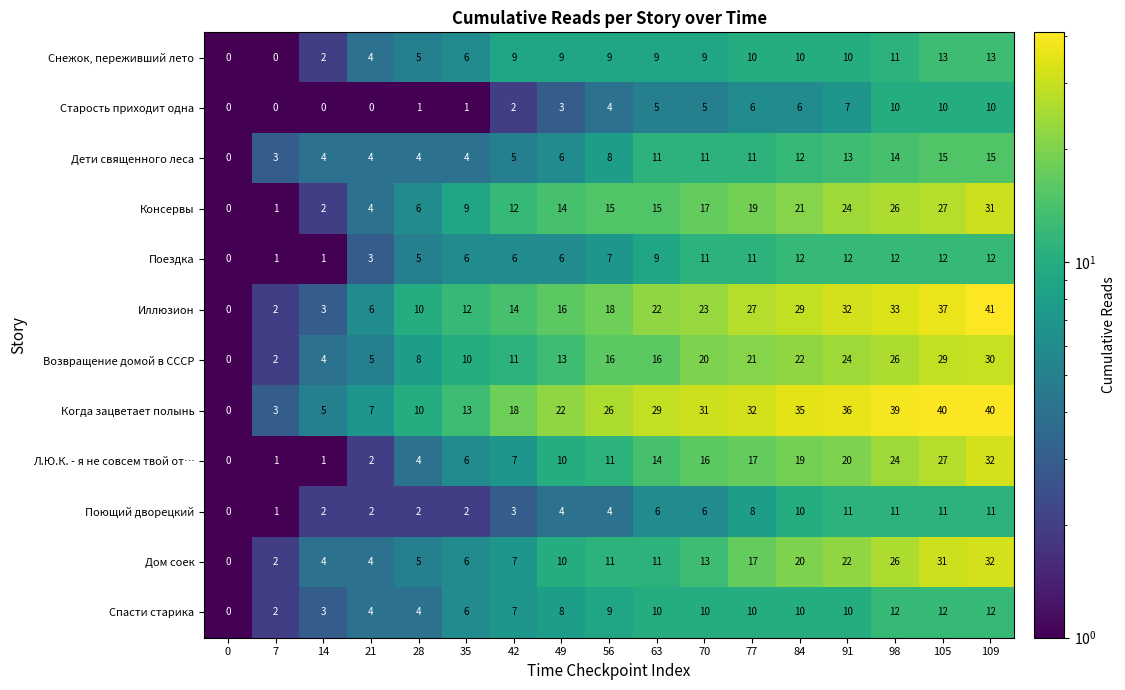

What is the sum of all Поющий дворецкий values?

94